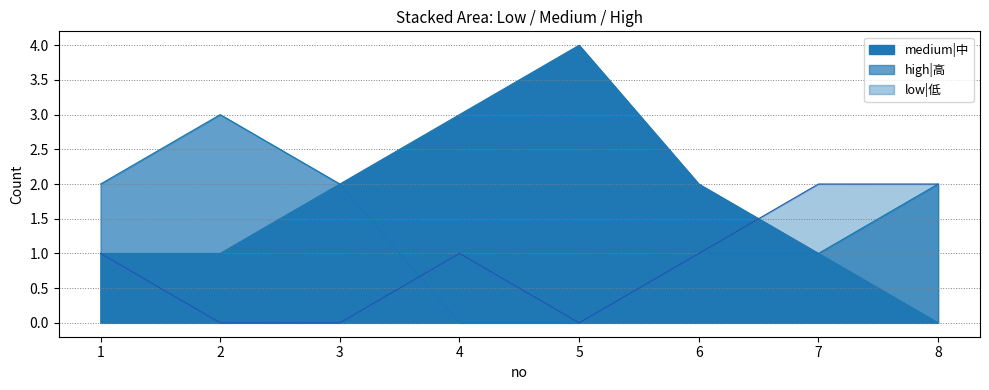

What is the difference between the second highest and second lowest values in the high|高 series?

2